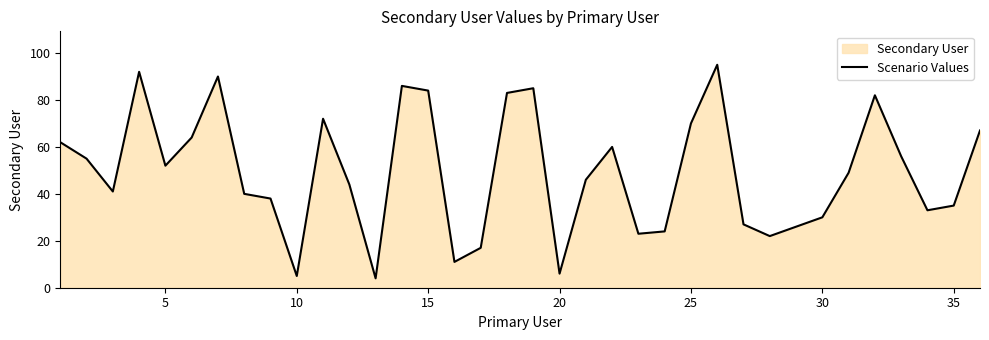

The chart shows a value of 84 at 15. True or false?

True